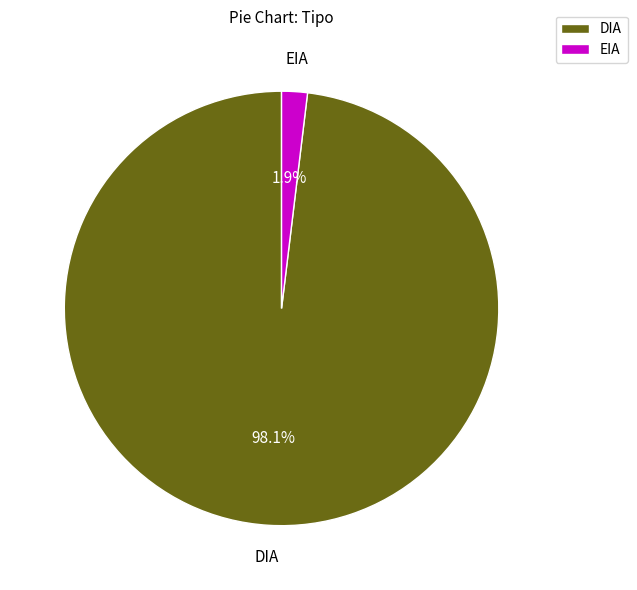

Does DIA represent more than half of the total?

Yes